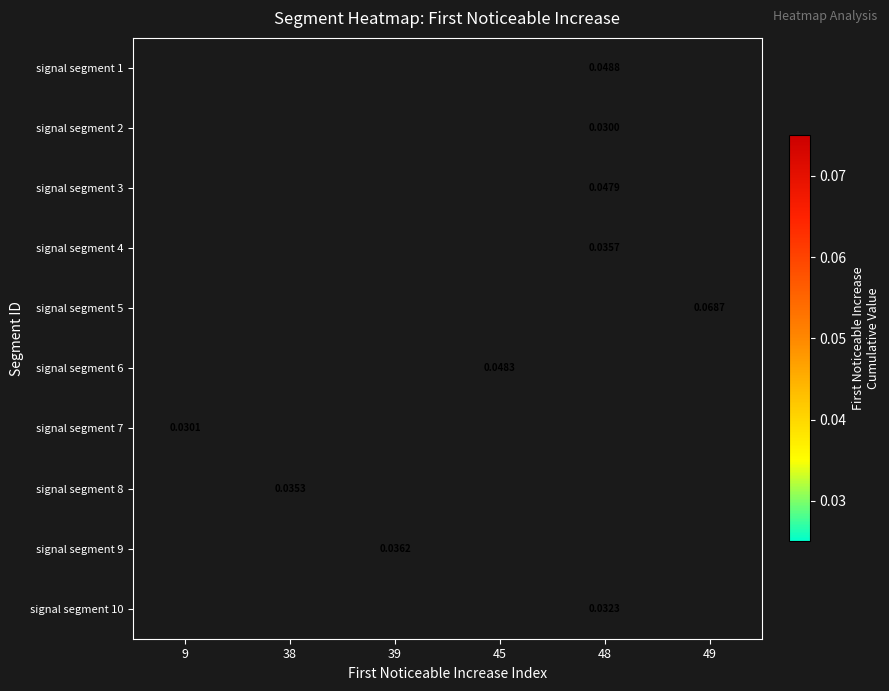

Which category has the lowest value across all series?

48